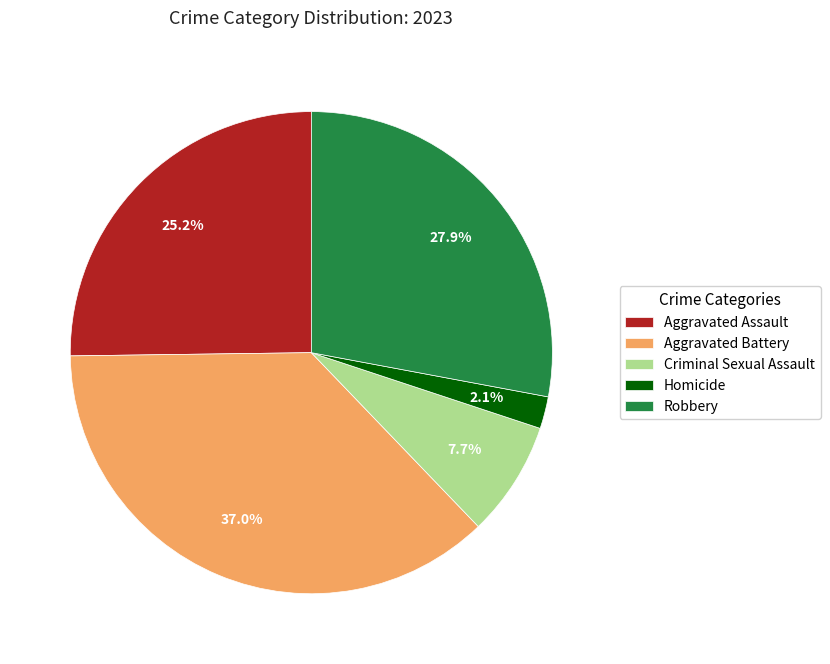

What percentage is the Aggravated Battery slice, to the nearest percent?

37%